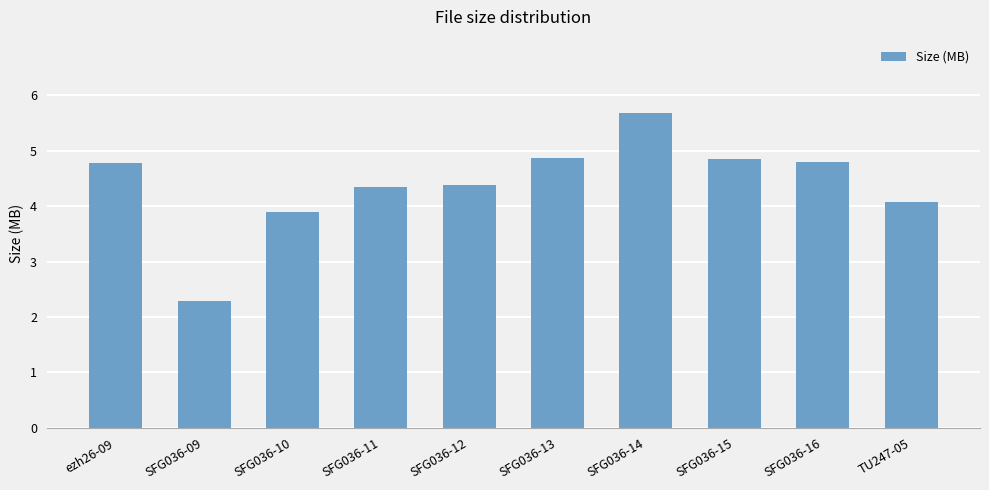

True or false: the data shows 3.9 at SFG036-10.

True